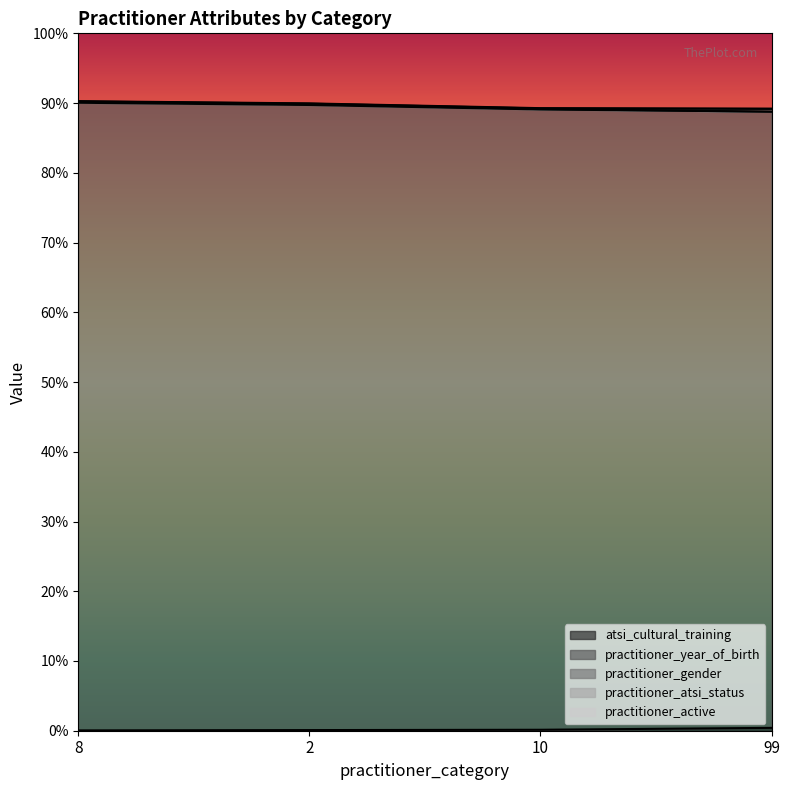

How many lines are shown in the chart?

3